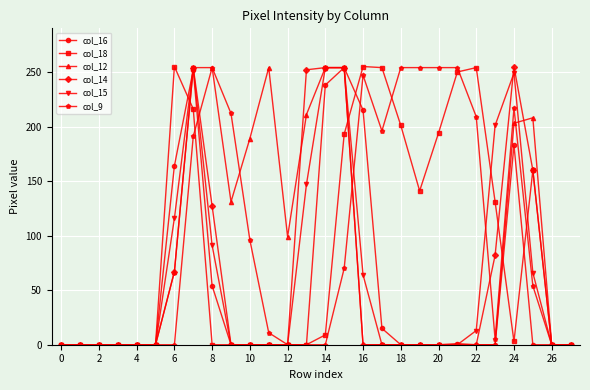

True or false: col_18 has more than 0 points higher than both neighbors.

True